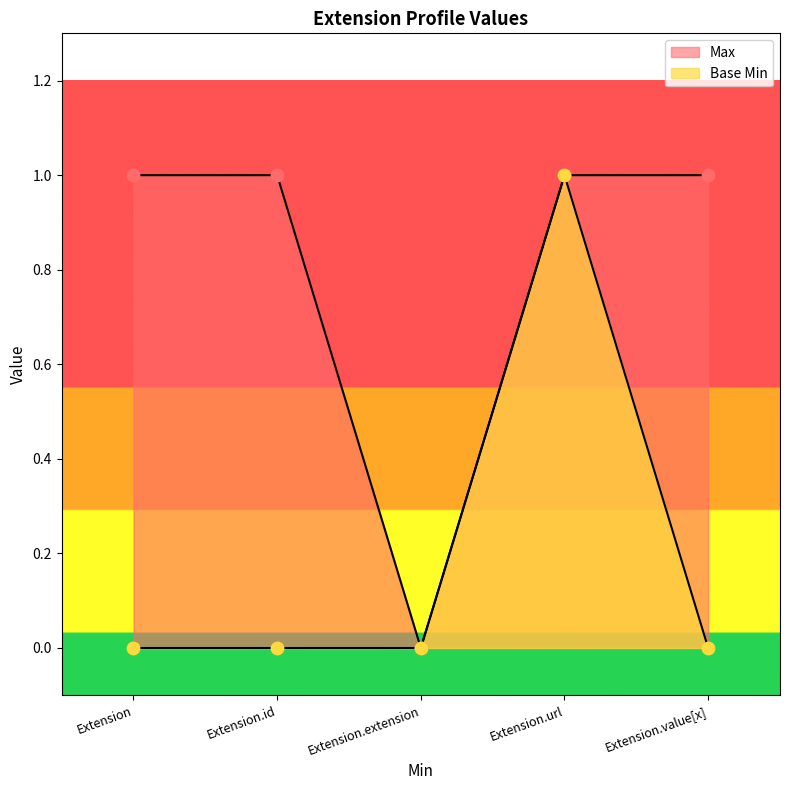

Which series reaches the maximum Y coordinate?

Max